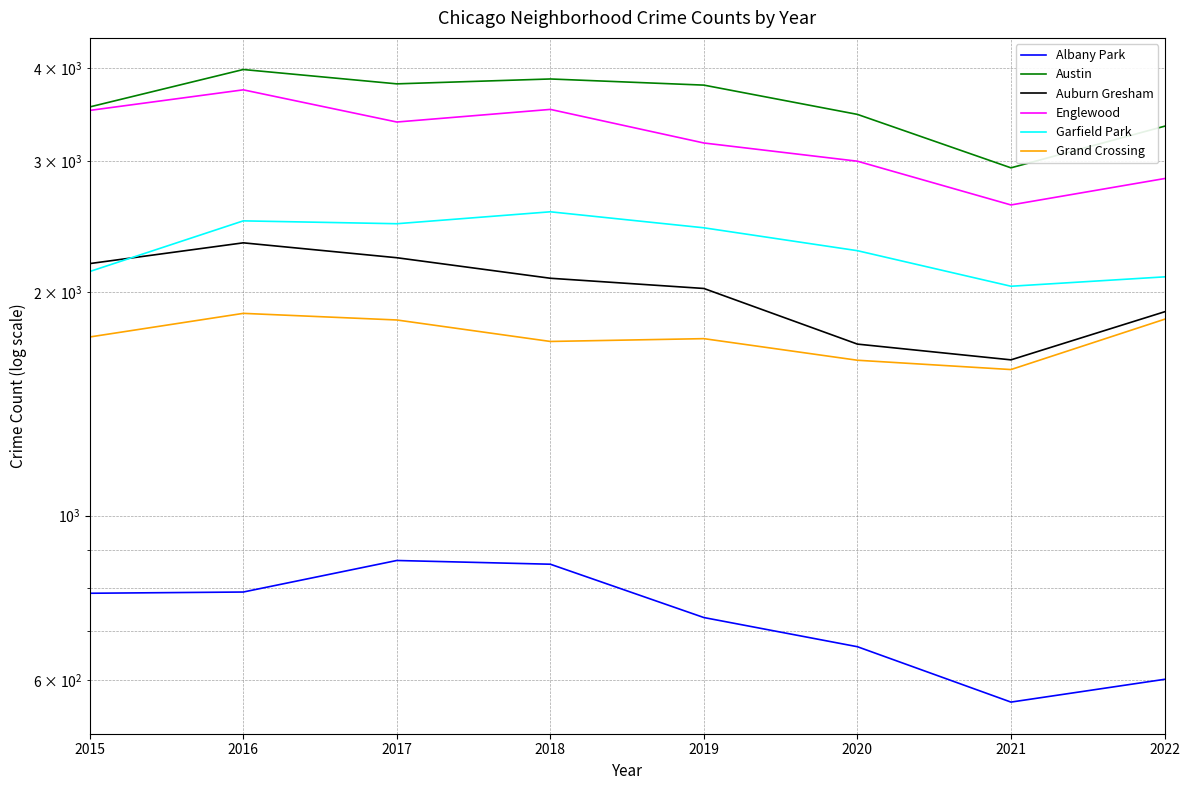

What is the approximate value of Grand Crossing at 2021?

1572